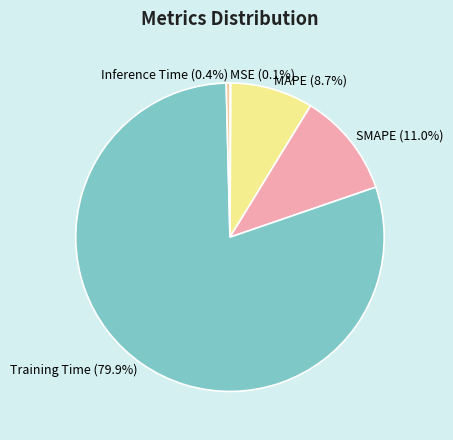

Which slice is the largest?

Training Time